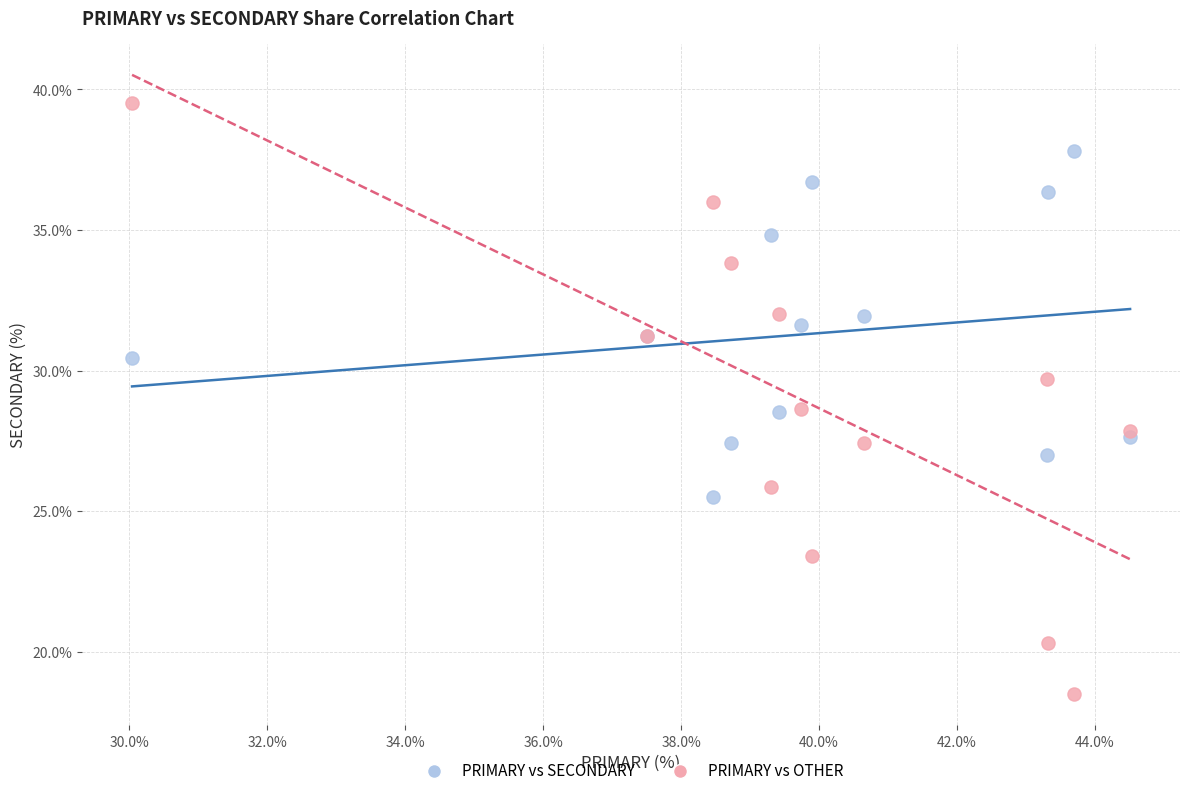

What is the X range (max minus min) for the scatter plot?

14.5